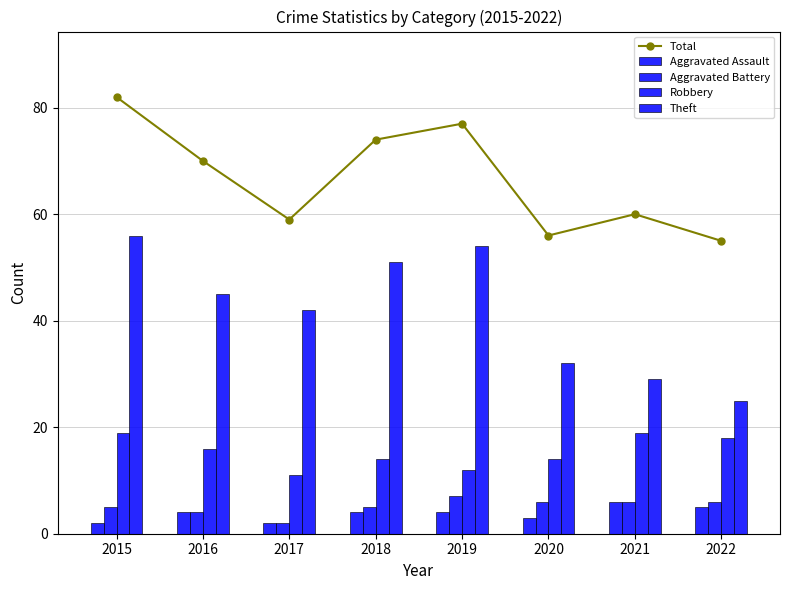

How many data points in Aggravated Battery are above 6?

1